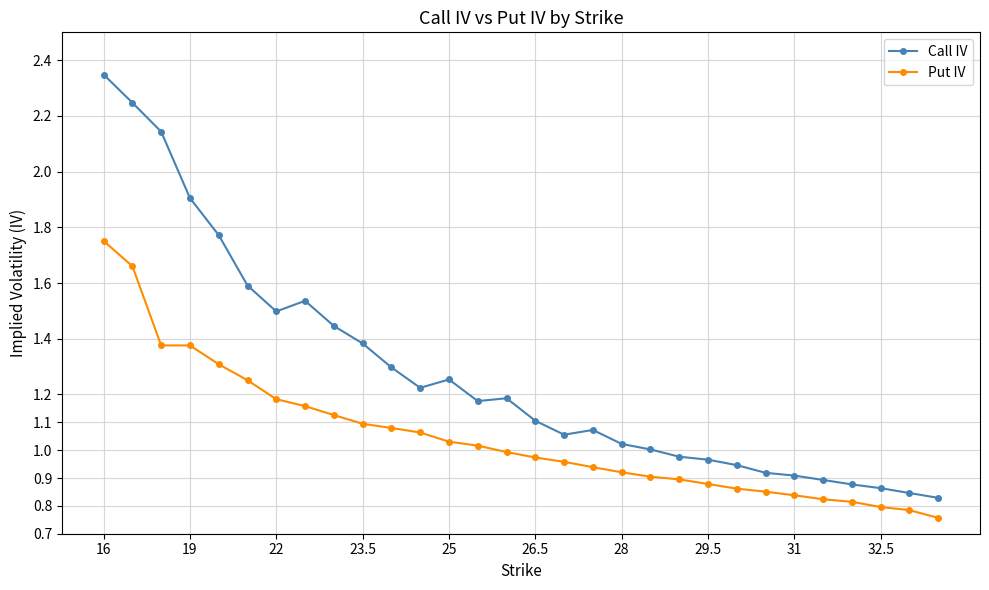

What is the sum of all Call IV values?

38.3